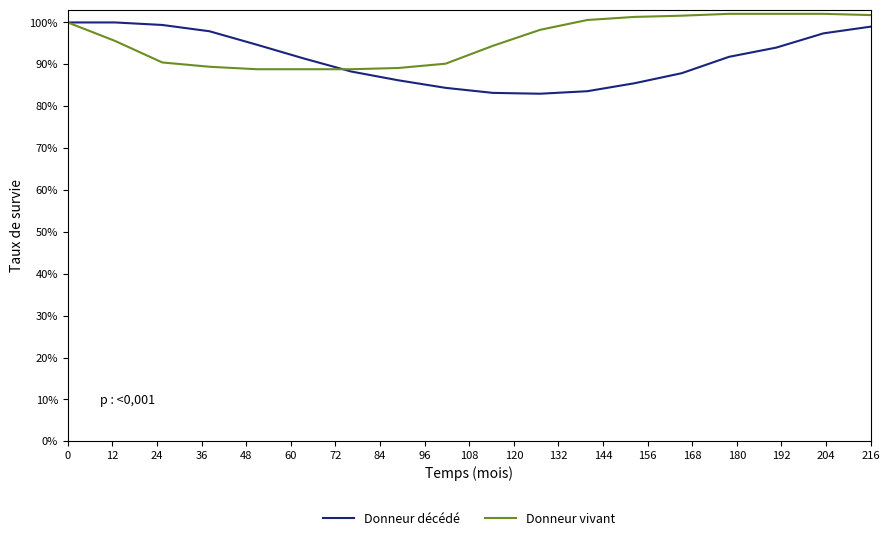

What is the value of the Donneur vivant point at the 7th from the left?

0.9